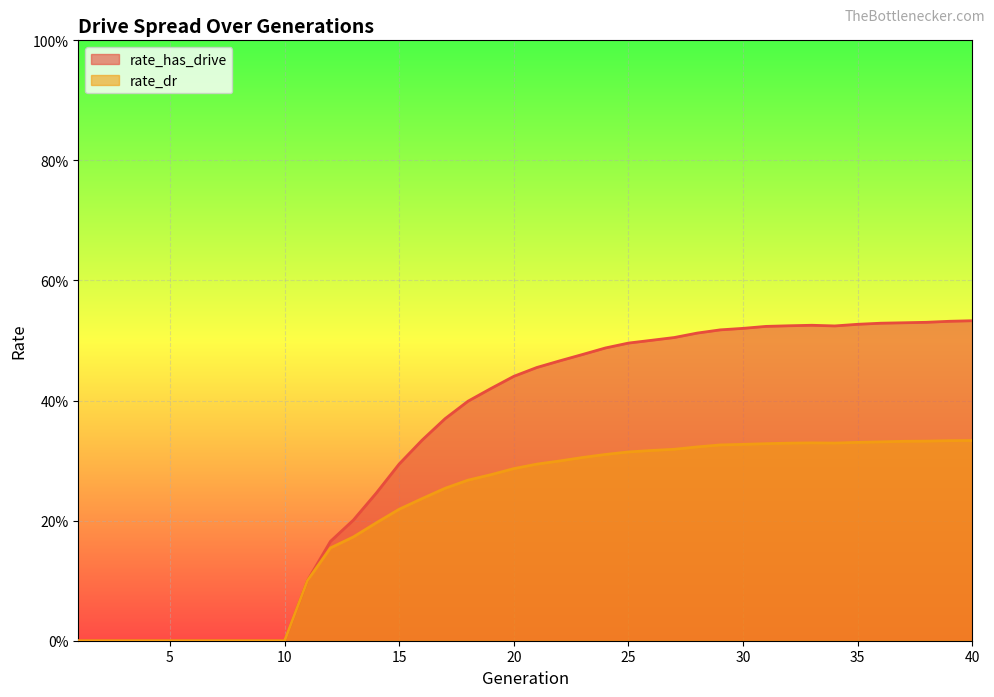

The rate_has_drive series shows 0.5 at 39. True or false?

True